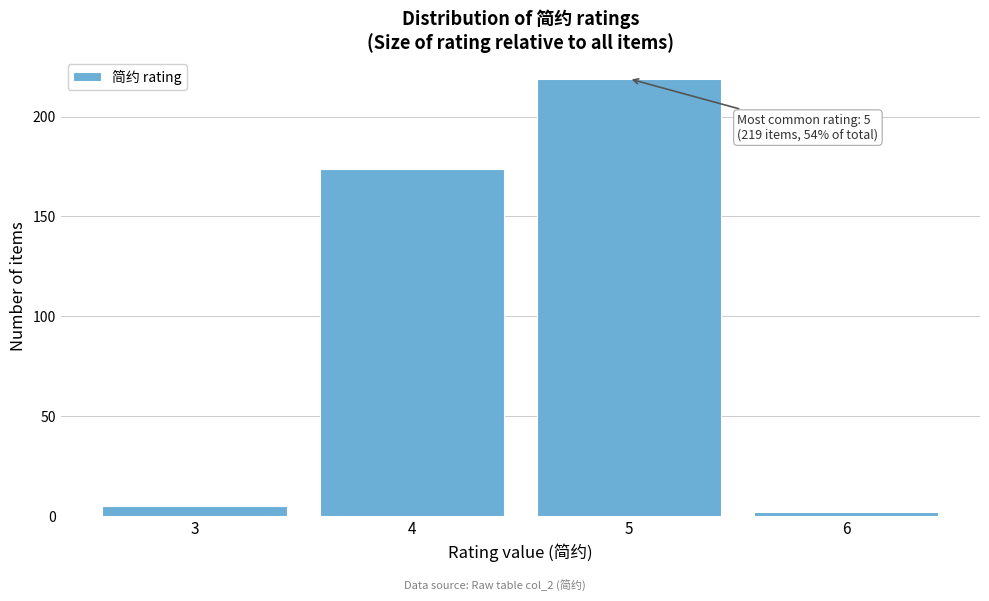

Reading left to right, what are all the values shown in this chart?

3=5	4=174	5=219	6=2